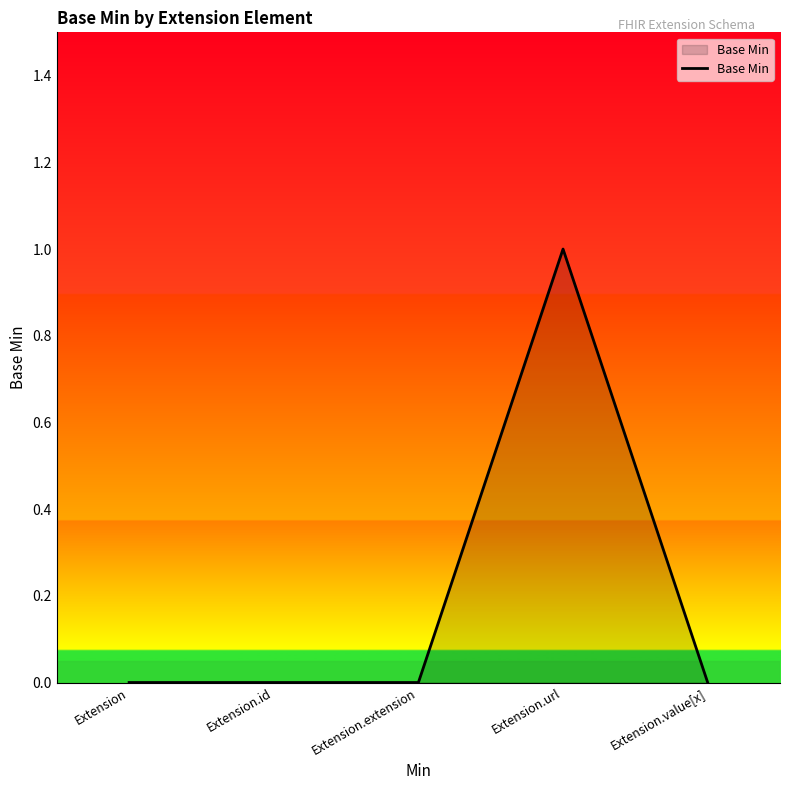

What is the difference between the maximum and minimum values?

1